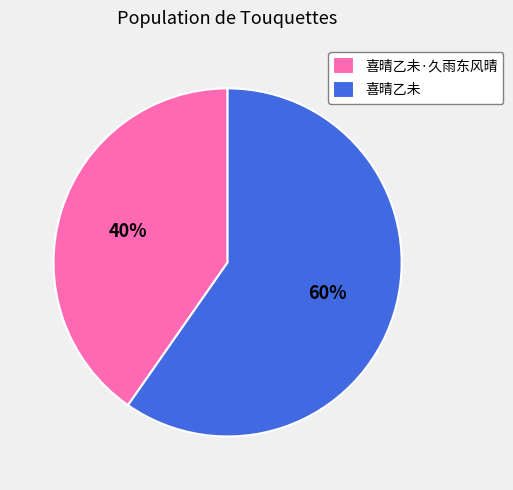

Which slice represents more than half of the pie?

喜晴乙未